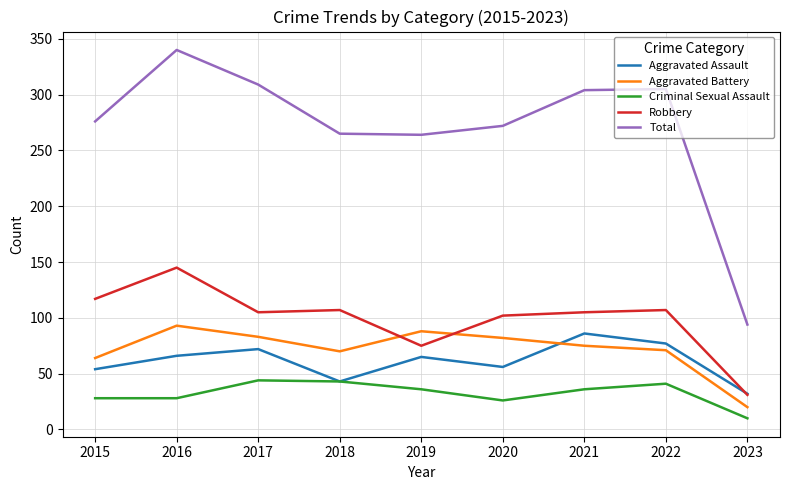

Count the number of data series in this chart.

5